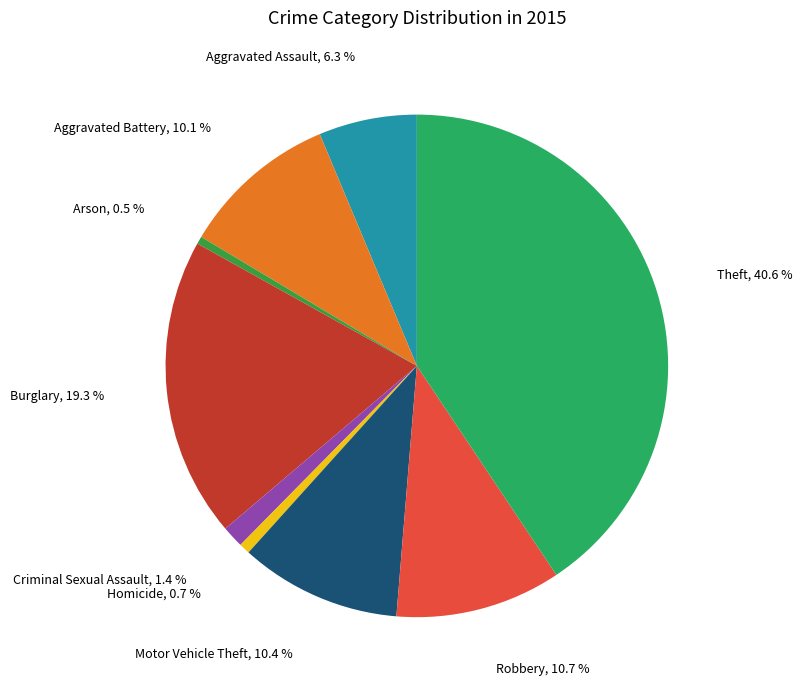

Does Motor Vehicle Theft account for over 50% of the chart?

No